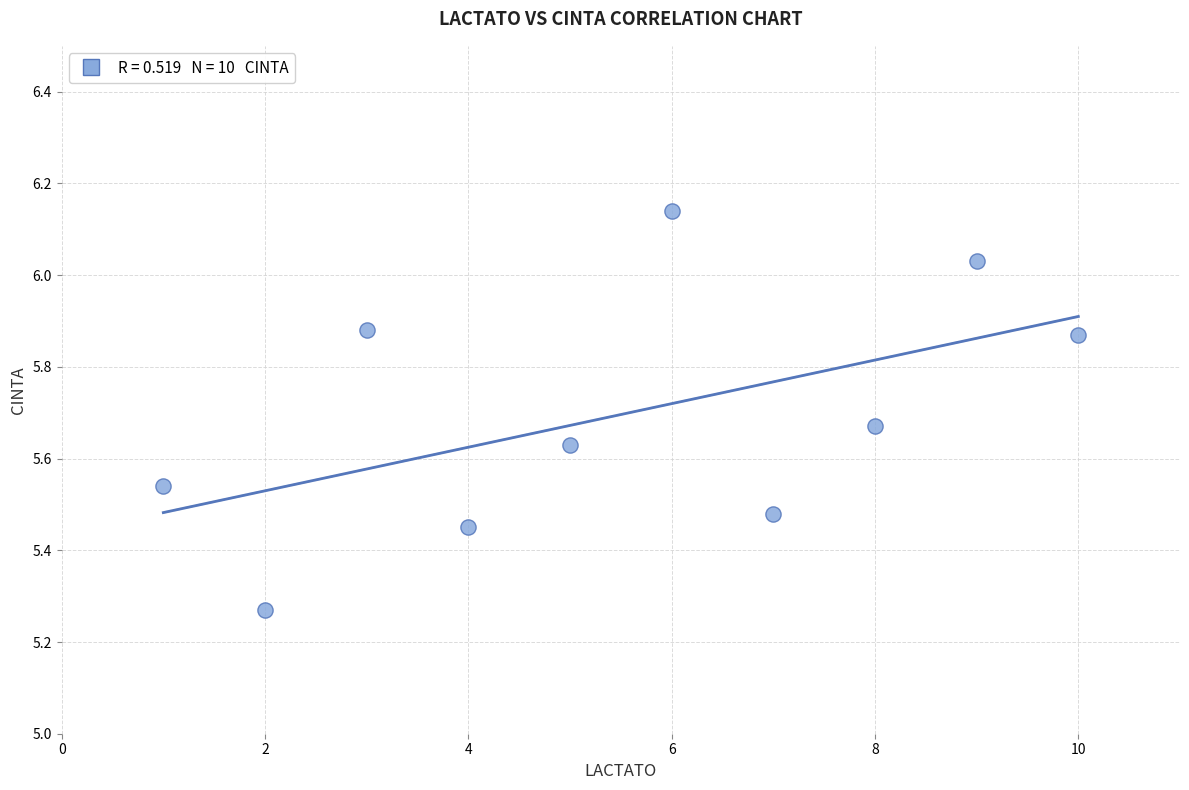

What is the range of Y values (max minus min)?

0.9